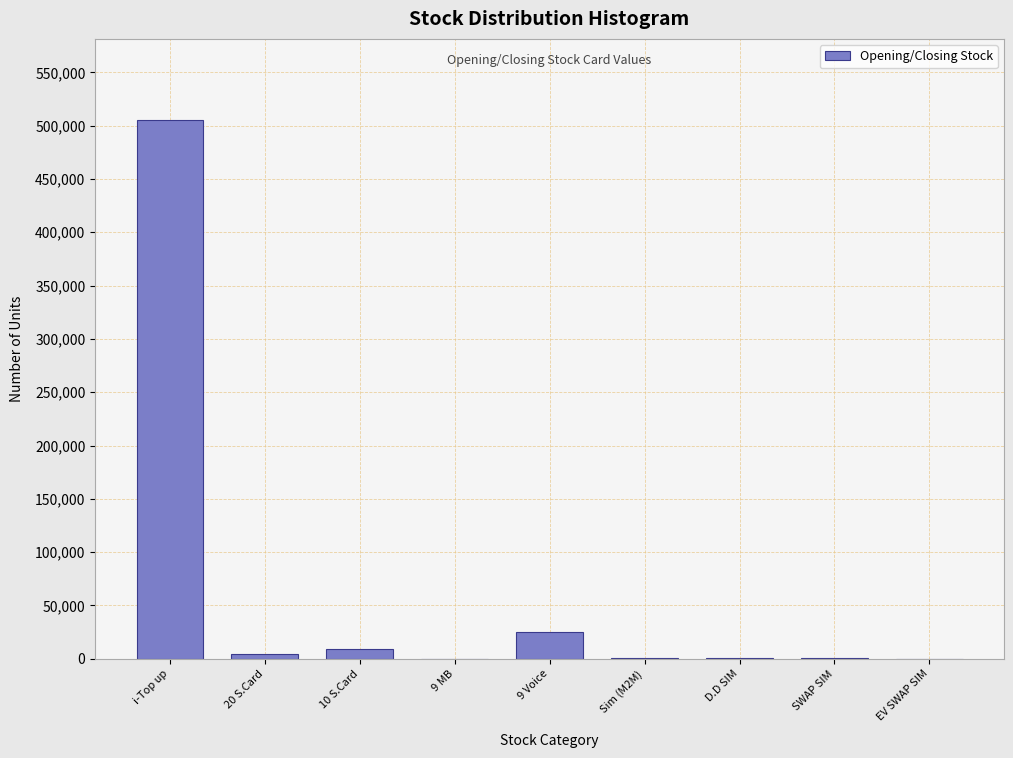

Which label corresponds to the largest value in the chart?

i-Top up